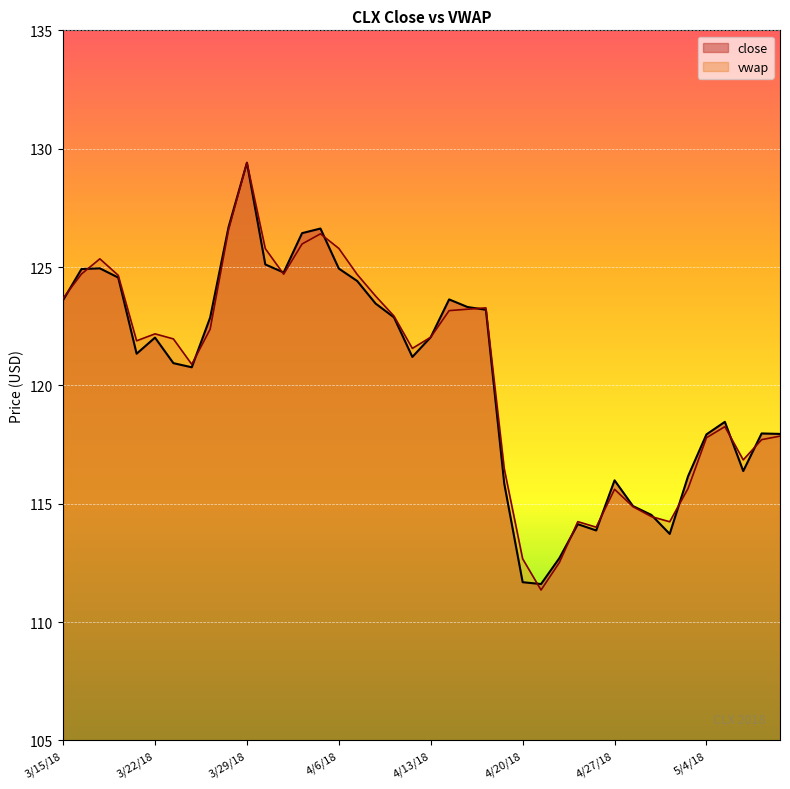

What is the value of the 39th point from the left?

118.0